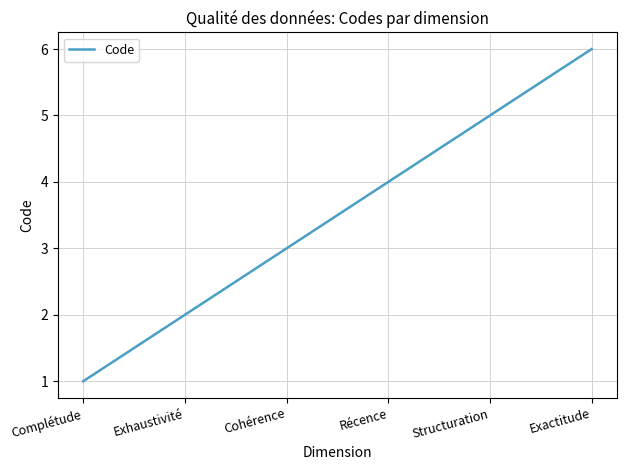

How many series are shown in this chart?

1